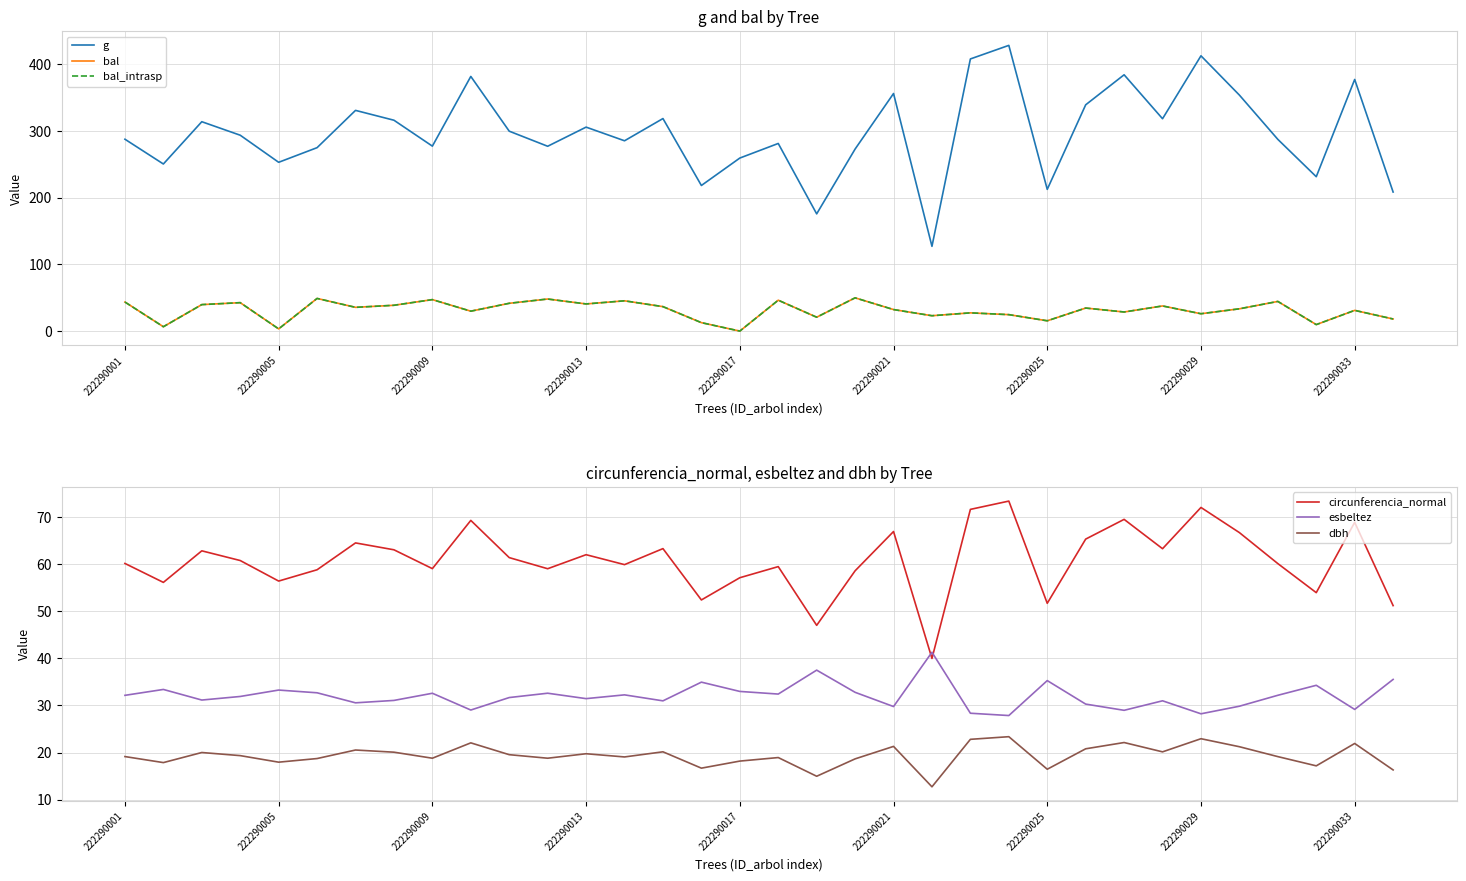

The esbeltez series shows 32.6 at 222290009. True or false?

True